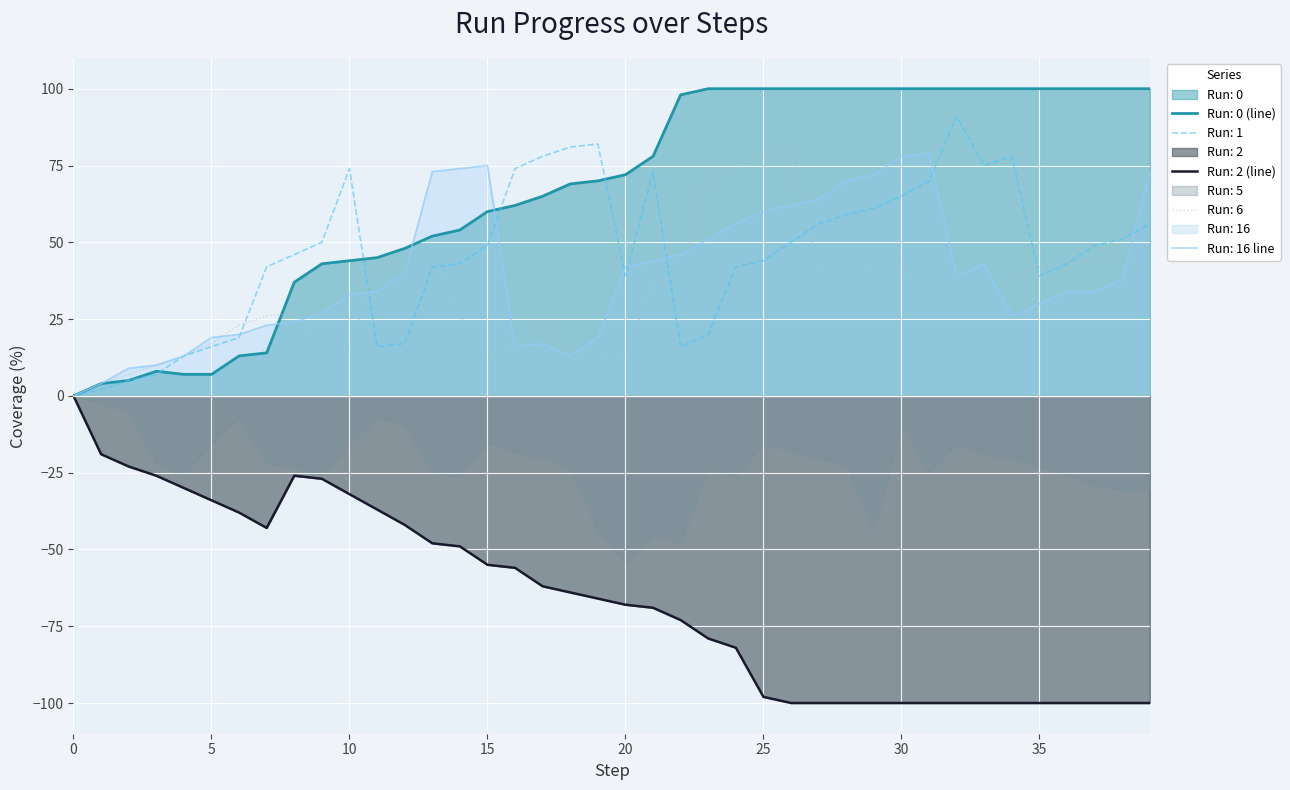

What is the difference between the second highest and minimum values in the Run: 0 series?

100